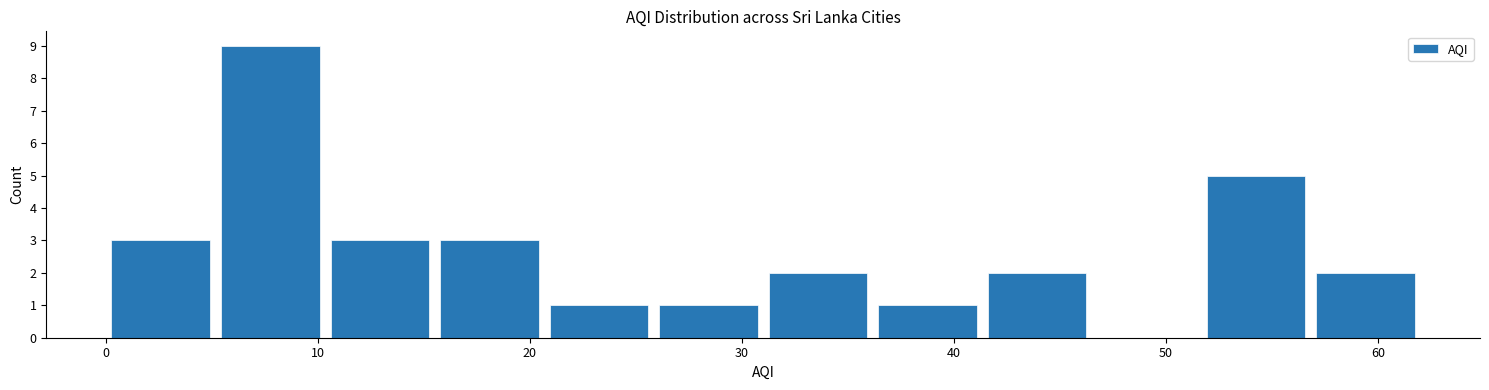

Reading left to right, list every bar in this chart as the range it spans on the x-axis followed by its height. Neither the bar edges nor the heights are printed on the chart, so give them approximately, as read against the axes.

0 to 5: 3
5 to 10: 9
10 to 16: 3
16 to 21: 3
21 to 26: 1
26 to 31: 1
31 to 36: 2
36 to 41: 1
41 to 47: 2
47 to 52: 0
52 to 57: 5
57 to 62: 2